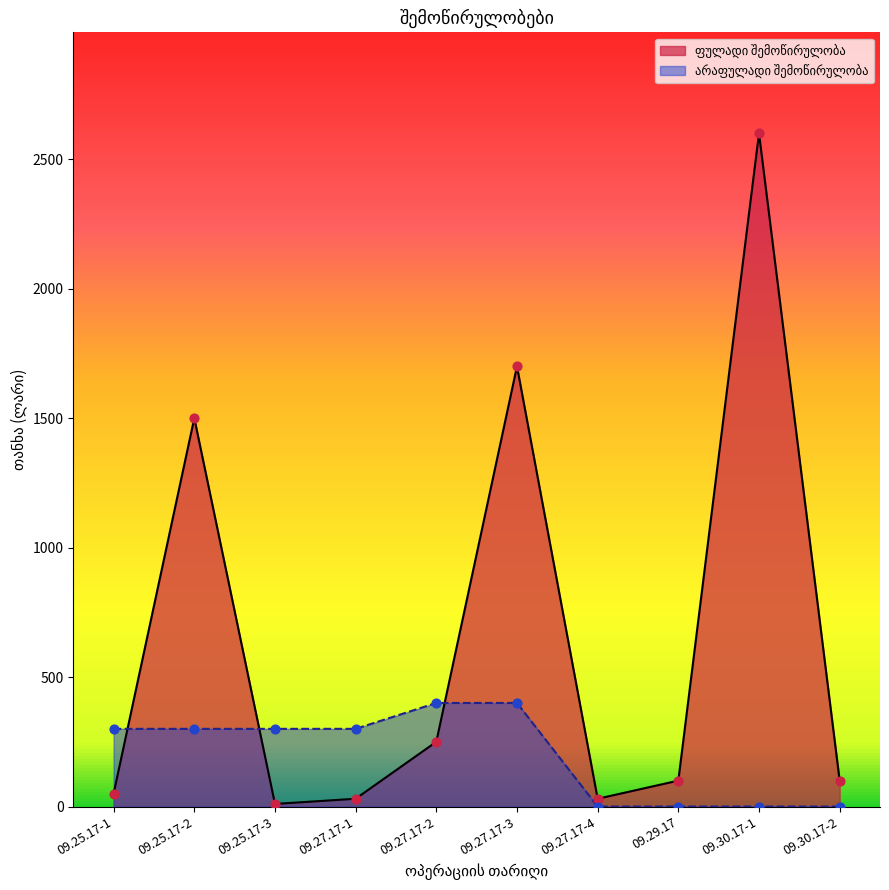

What is the total value across all series at 09.25.17-3?

310